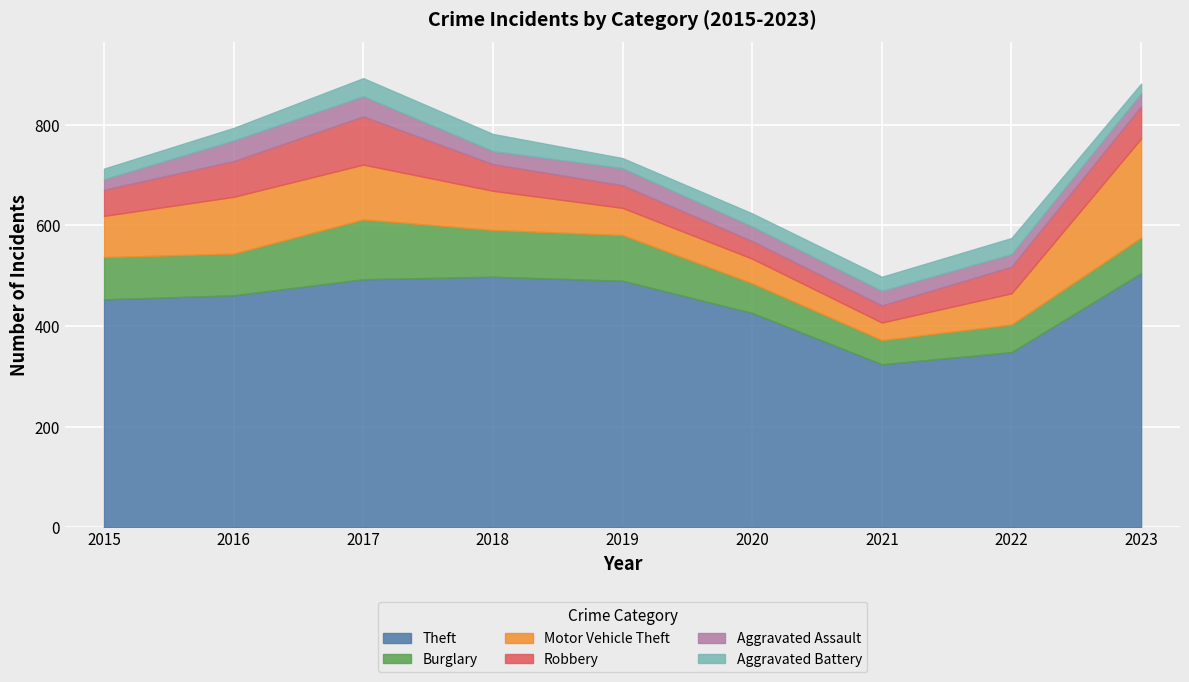

Reading left to right, list all the values displayed in this chart.

Theft: 453	461	493	498	490	426	324	348	505
Burglary: 84	83	119	93	91	59	48	55	71
Motor Vehicle Theft: 82	113	109	78	54	49	35	62	197
Robbery: 52	71	96	53	45	35	34	53	64
Aggravated Assault: 21	41	40	26	34	29	29	25	26
Aggravated Battery: 21	25	36	34	20	26	28	32	19